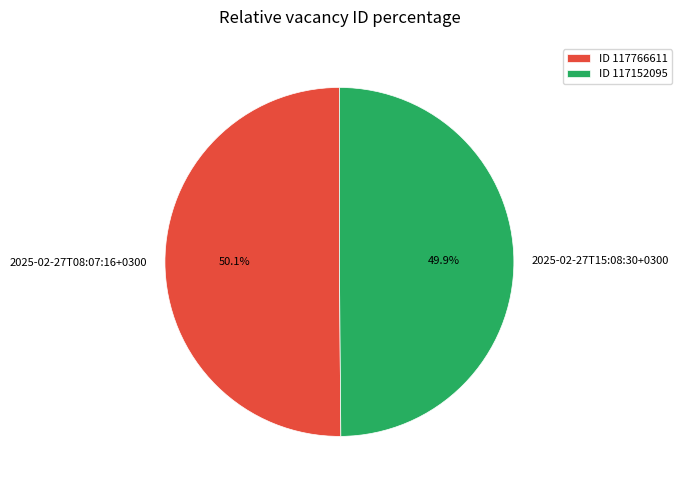

Is there a majority slice in this chart?

Yes